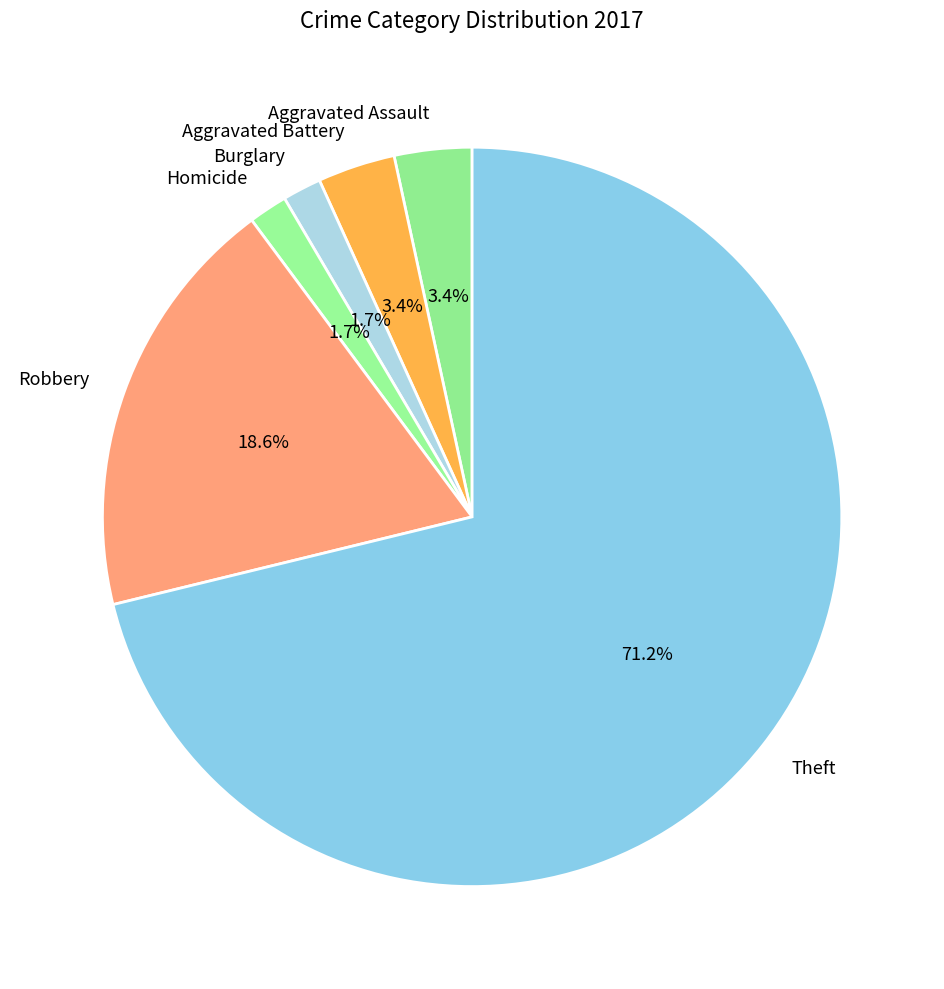

How many slices are in this pie chart?

6